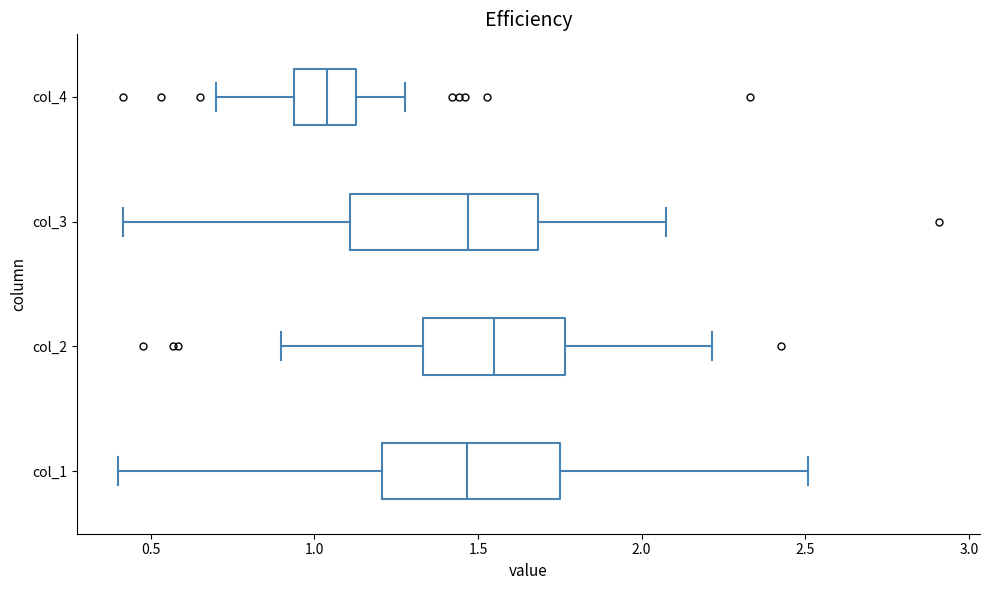

Reading bottom to top, read every box against the x-axis: the position of its median line, the range the box covers, and the ends of its whiskers. The values are not printed on the chart, so give them approximately, as read against the axis.

col_1: median 1.45, box 1.20 to 1.75, whiskers 0.40 to 2.50
col_2: median 1.55, box 1.35 to 1.75, whiskers 0.90 to 2.20
col_3: median 1.45, box 1.10 to 1.70, whiskers 0.40 to 2.05
col_4: median 1.05, box 0.95 to 1.15, whiskers 0.70 to 1.30